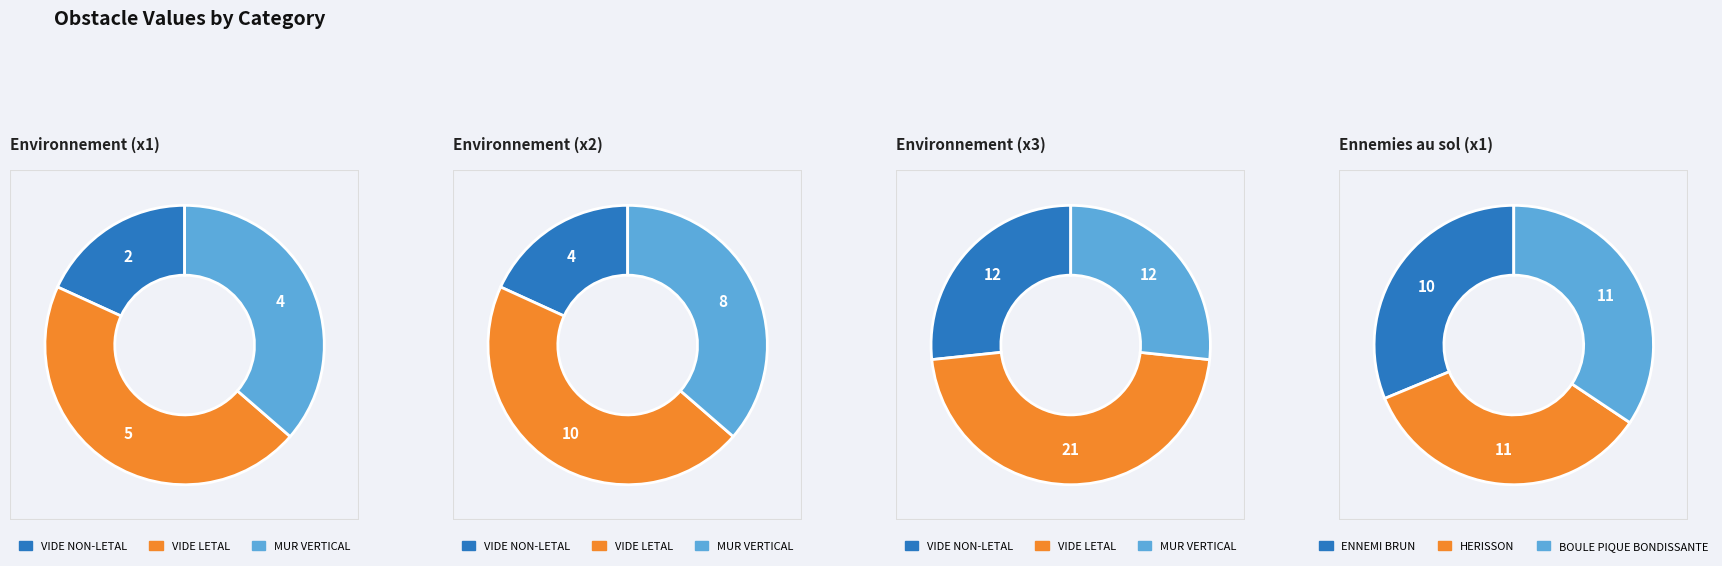

True or false: Environnement (x1) accounts for 40% of the total.

False